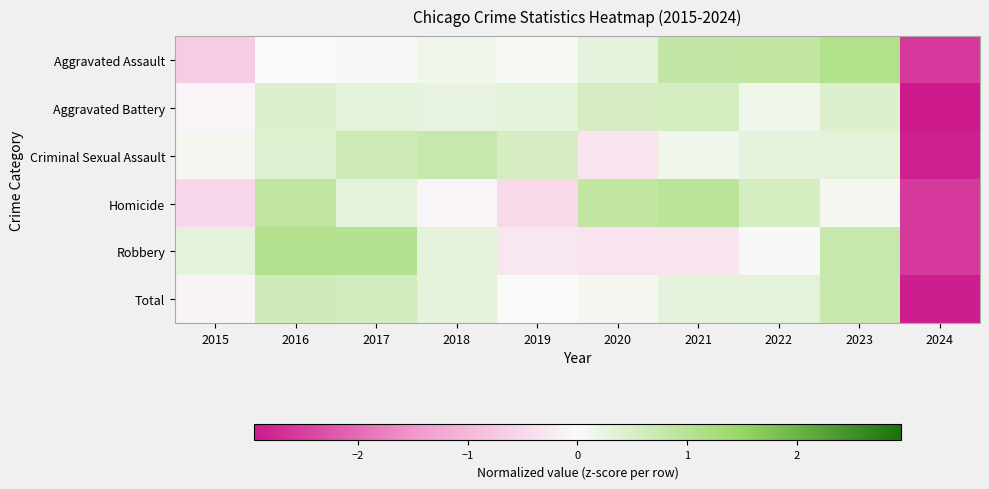

Reading left to right, transcribe all the data shown in this chart.

Aggravated Assault: 2015=-0.7	2016=-0.0	2017=0.0	2018=0.1	2019=0.1	2020=0.3	2021=0.8	2022=0.9	2023=1.1	2024=-2.6
Aggravated Battery: 2015=-0.1	2016=0.4	2017=0.3	2018=0.3	2019=0.3	2020=0.5	2021=0.6	2022=0.1	2023=0.4	2024=-3.0
Criminal Sexual Assault: 2015=0.1	2016=0.4	2017=0.6	2018=0.8	2019=0.5	2020=-0.3	2021=0.2	2022=0.3	2023=0.3	2024=-2.9
Homicide: 2015=-0.5	2016=0.9	2017=0.3	2018=-0.1	2019=-0.5	2020=0.9	2021=1.0	2022=0.6	2023=0.1	2024=-2.6
Robbery: 2015=0.3	2016=1.1	2017=1.1	2018=0.3	2019=-0.3	2020=-0.3	2021=-0.3	2022=0.0	2023=0.8	2024=-2.6
Total: 2015=-0.1	2016=0.6	2017=0.6	2018=0.3	2019=0.0	2020=0.1	2021=0.3	2022=0.3	2023=0.8	2024=-2.9